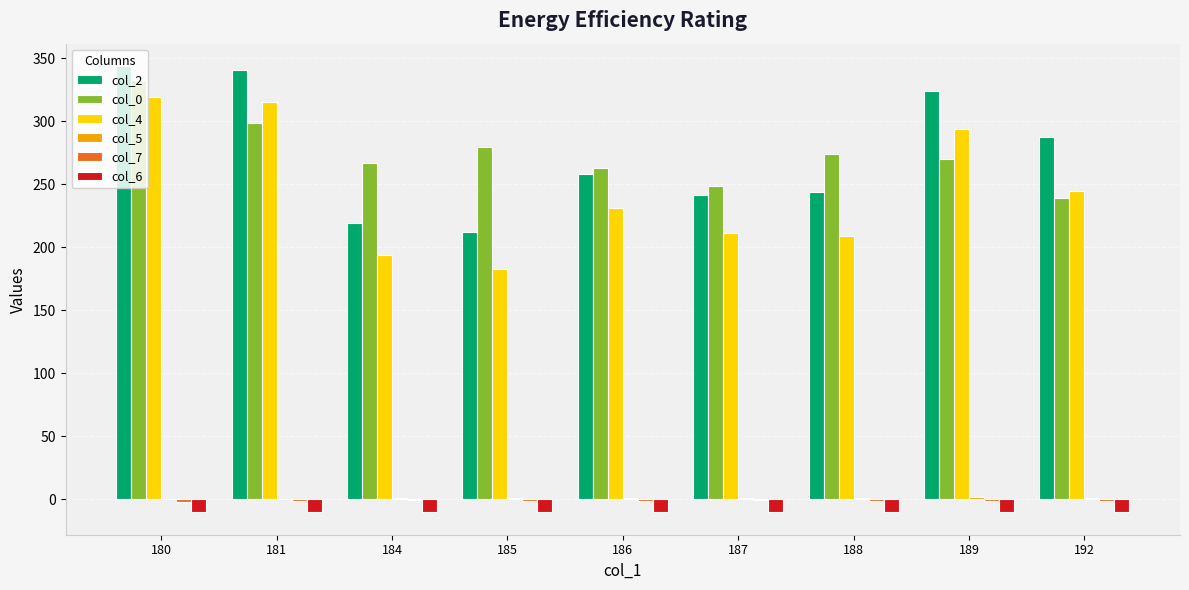

What is the total value across all series at 181?

943.5